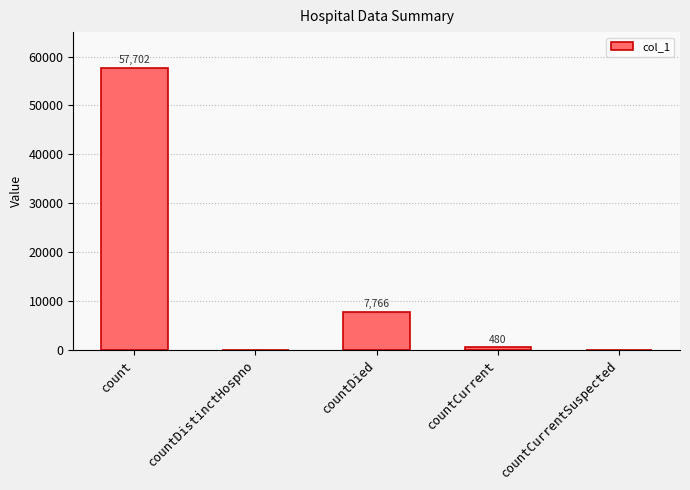

Which has a higher value, countDistinctHospno or count?

count